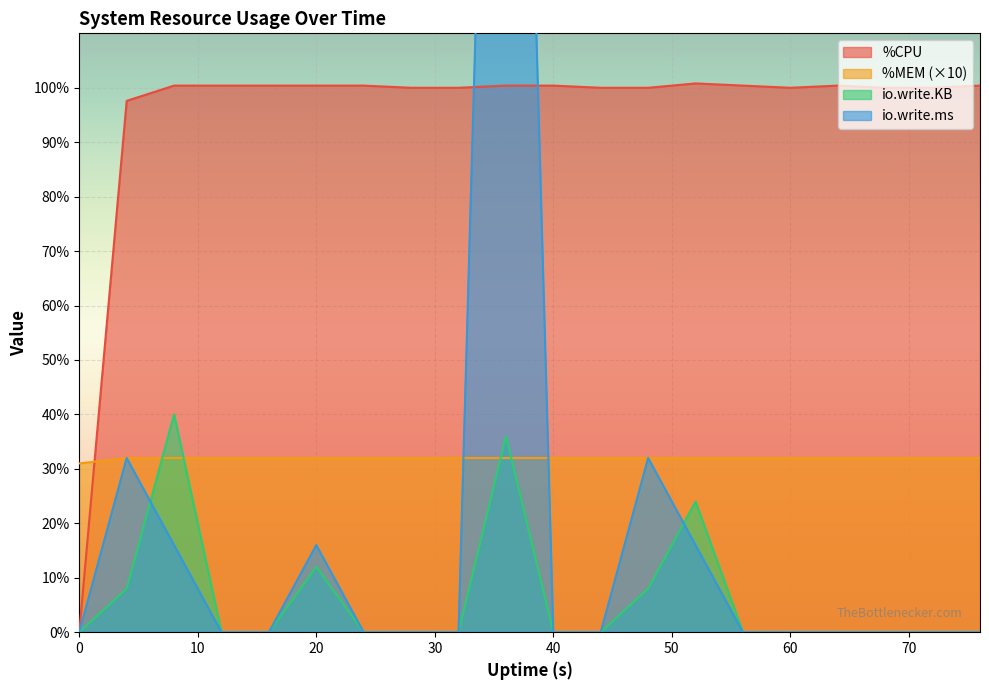

Where do %MEM and io.write.ms first cross each other?

32 and 36